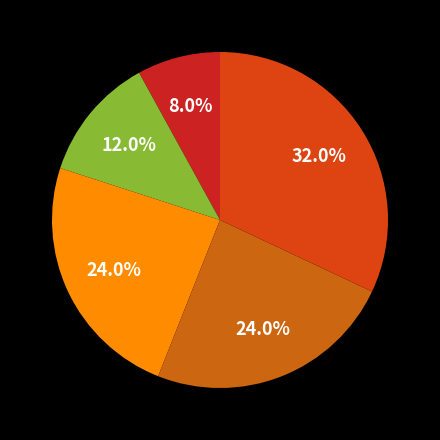

Count the number of slices in the pie.

5